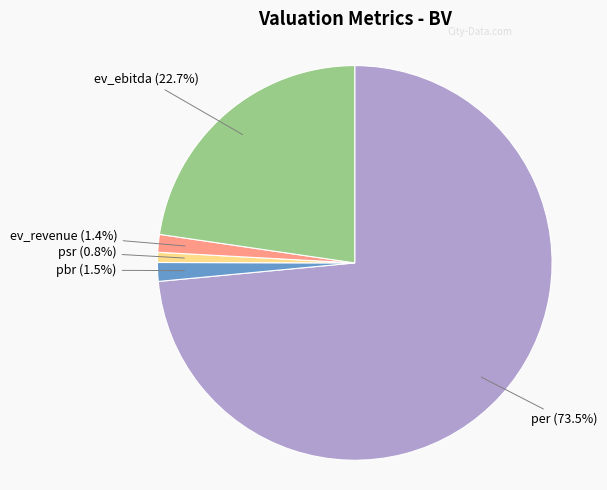

How many slices are in this pie chart?

5